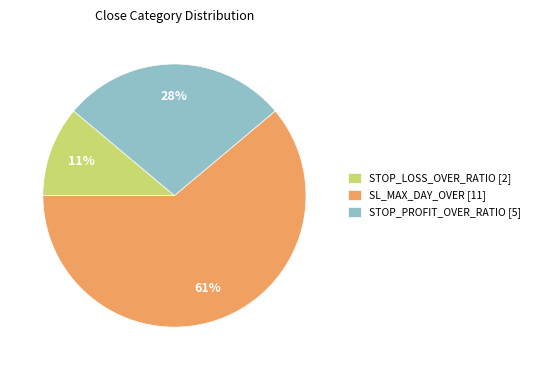

Is the sum of STOP_PROFIT_OVER_RATIO [5] and SL_MAX_DAY_OVER [11] greater than half?

Yes